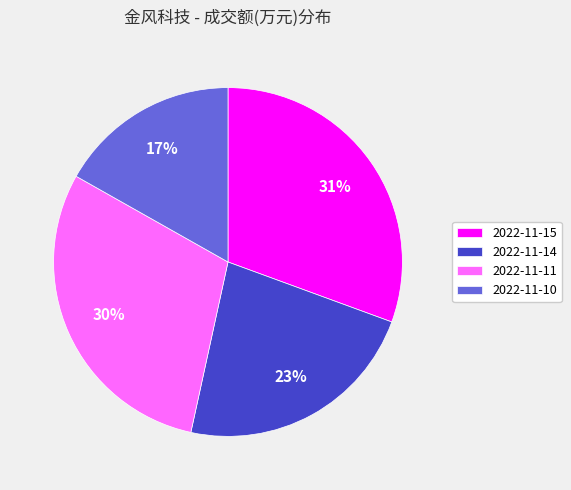

To the nearest percent, what percentage of the pie is 2022-11-15?

31%